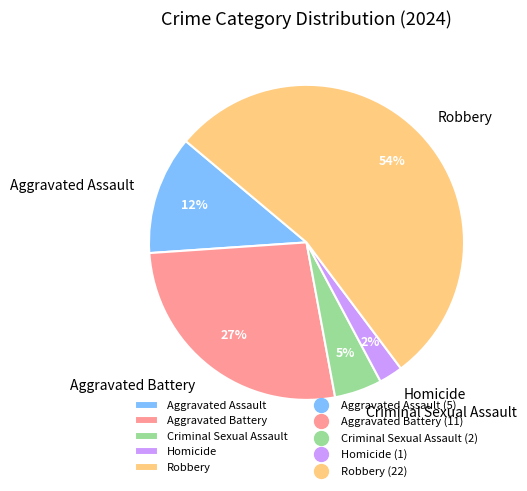

Do Aggravated Battery and Aggravated Assault together represent more than half of the pie?

No